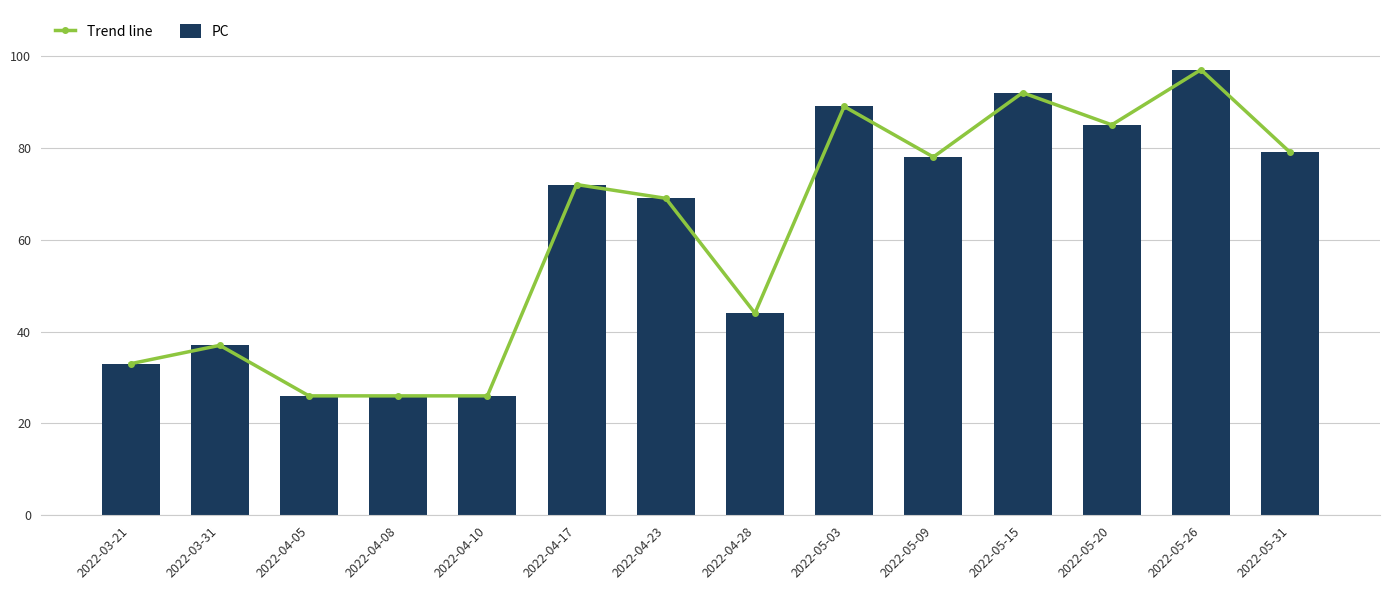

Where does the Trend line series first go above 72?

2022-05-03